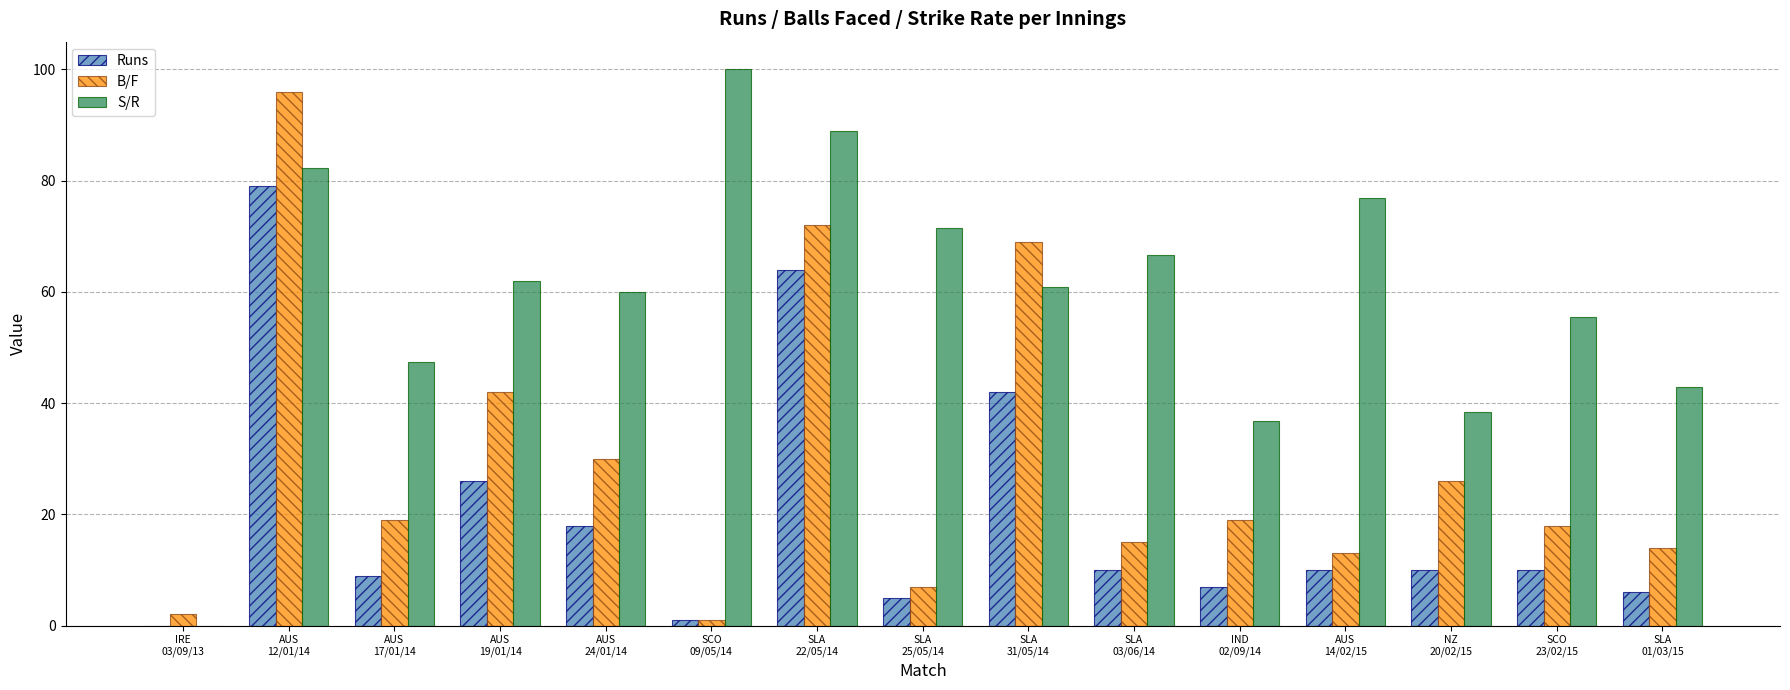

What is the maximum value shown in the chart?

100.0